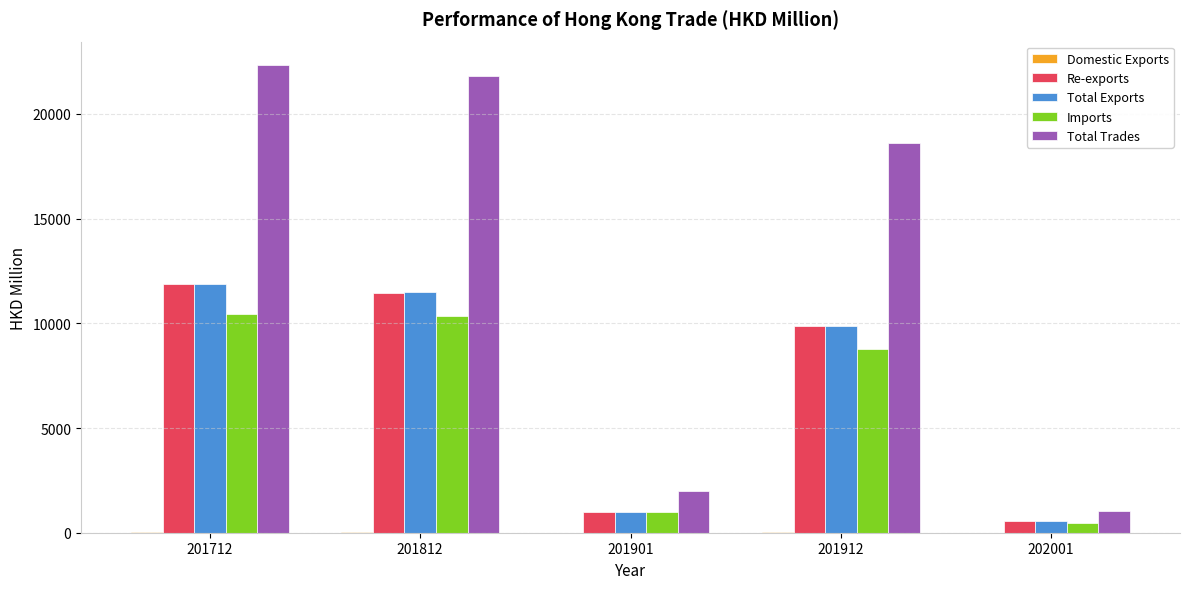

Where does the Total Trades series first go above 18633?

201712